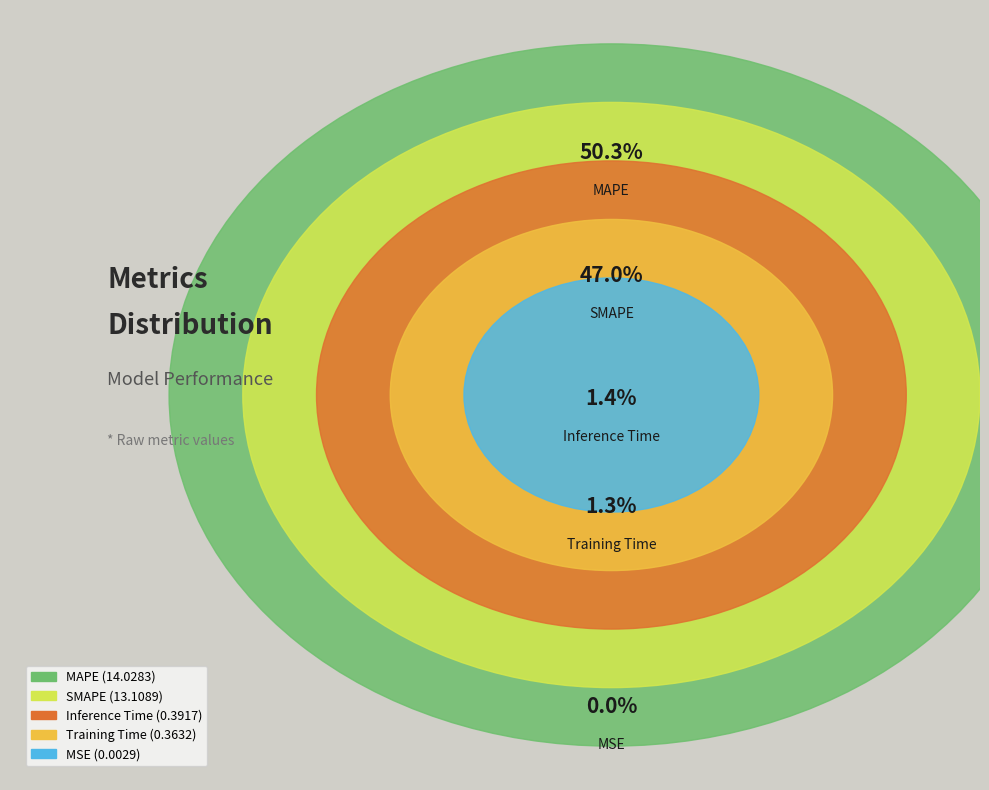

What is the change in value from SMAPE to Training Time?

-12.7